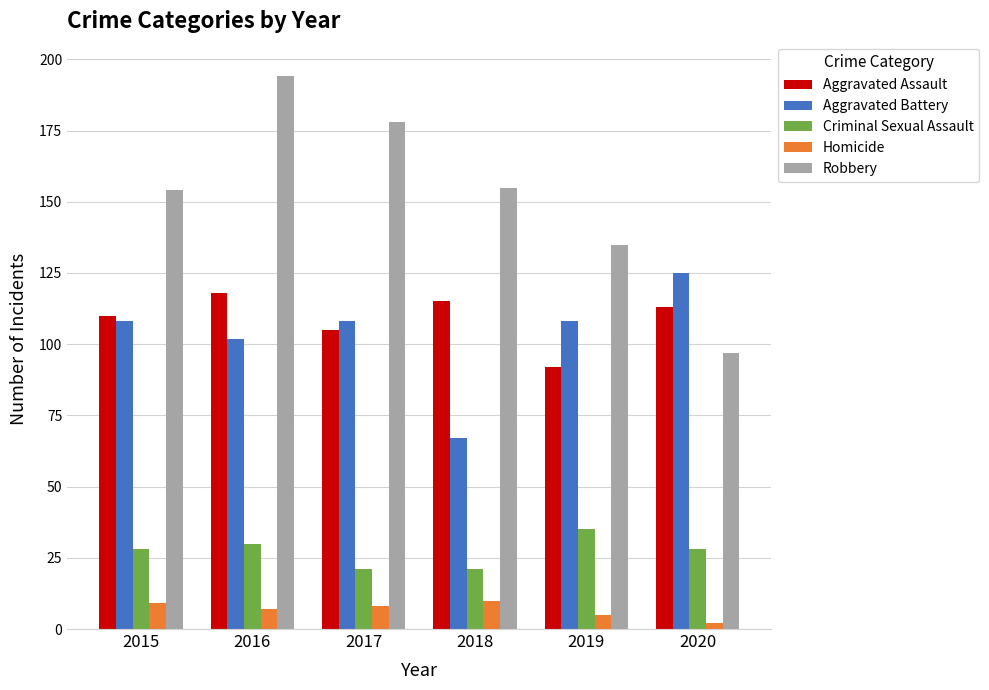

What is the total value across all series at 2016?

451